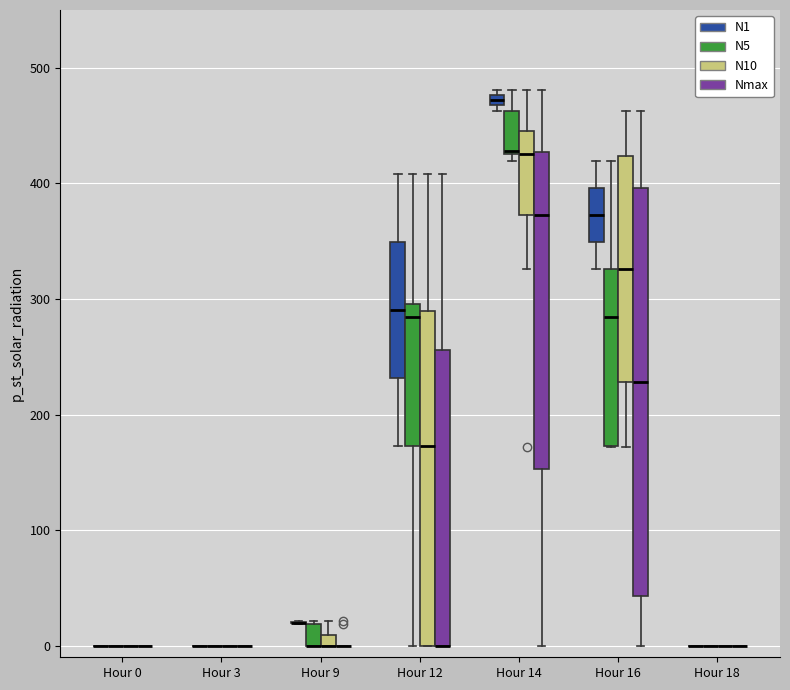

Where does the upper whisker of the box for Hour 12 (Nmax) end on the y-axis? The values are not printed on the chart, so give them approximately, as read against the axis.

410